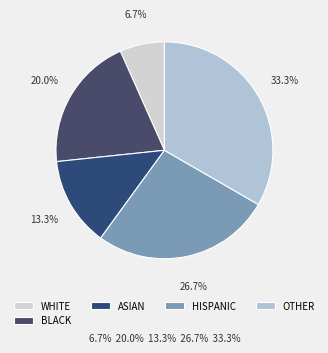

What is the smallest slice in the pie chart?

WHITE